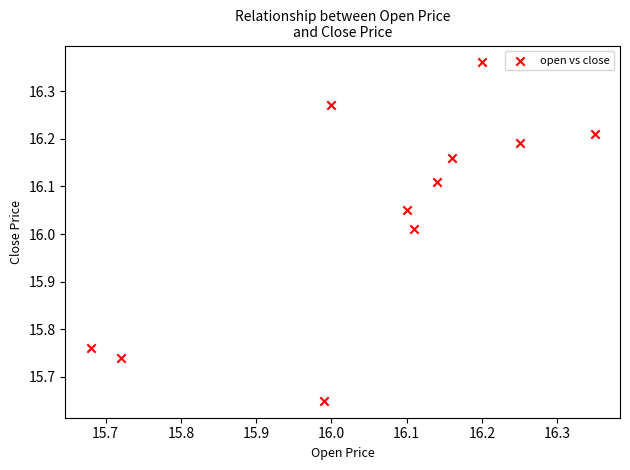

What is the range of Y values (max minus min)?

0.7